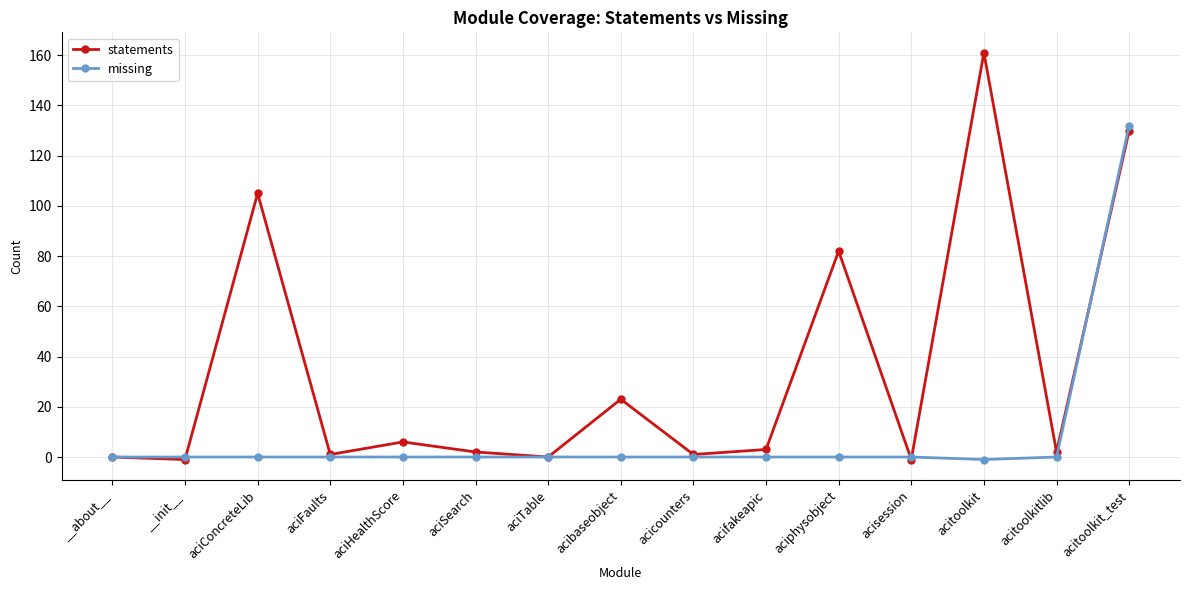

What is the total value across all series at acifakeapic?

3